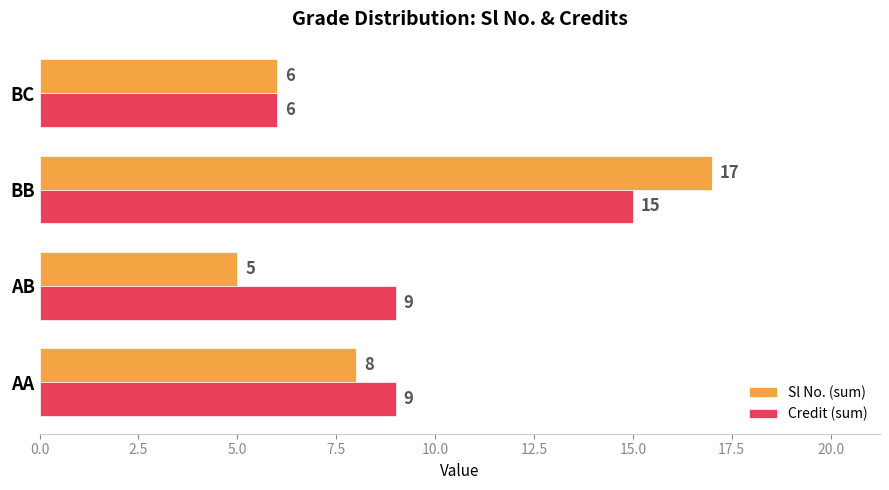

What is the sum of all Credit (sum) values?

39